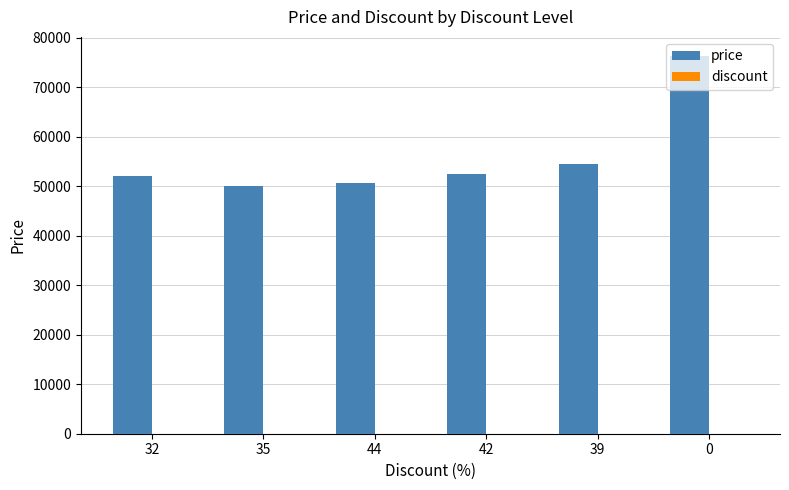

Which series has the largest total across all categories?

price